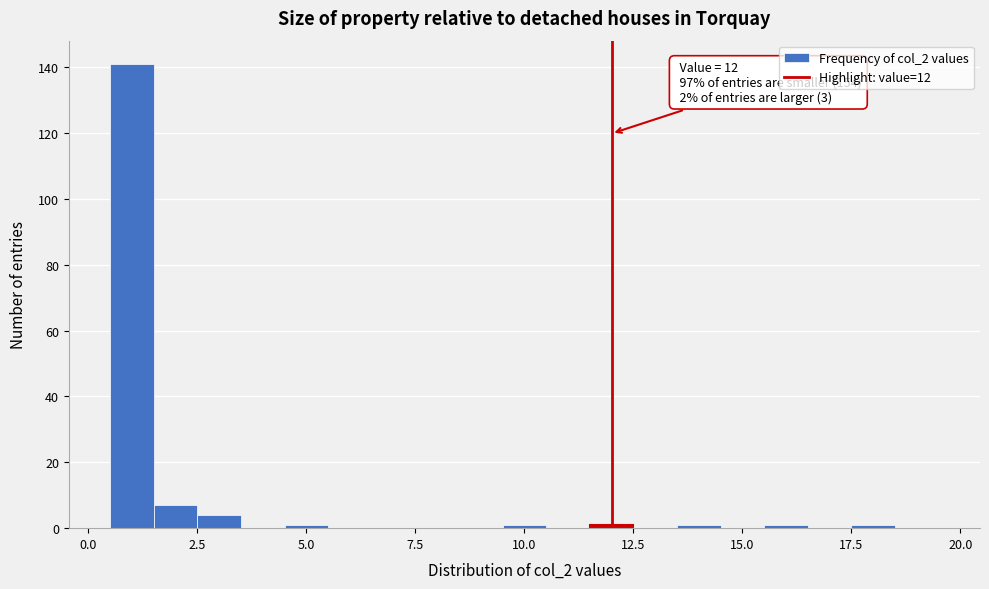

Read against the x-axis, roughly where is the centre of the tallest bar?

1.0